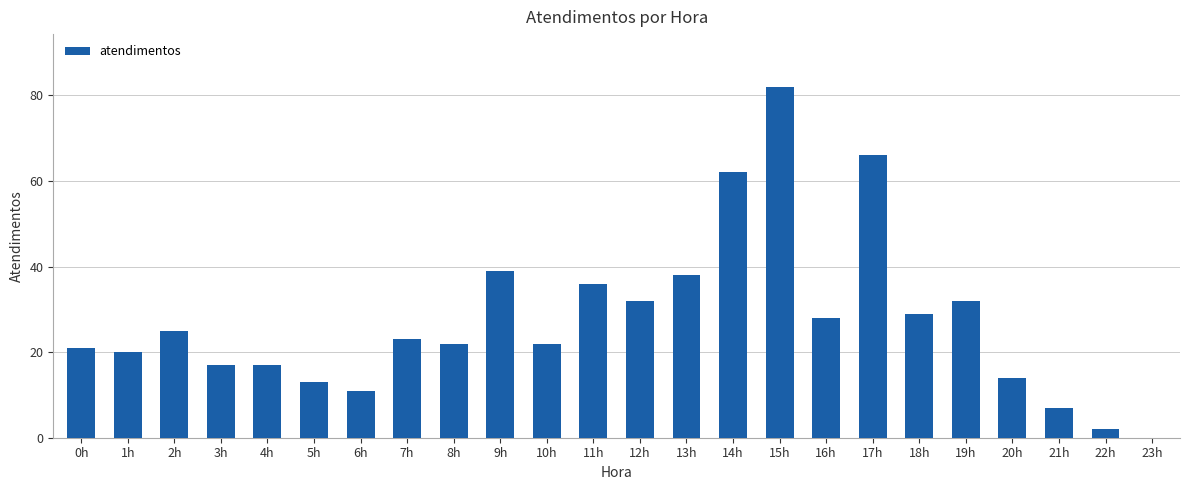

Reading right to left, extract all data points from this chart.

0	2	7	14	32	29	66	28	82	62	38	32	36	22	39	22	23	11	13	17	17	25	20	21